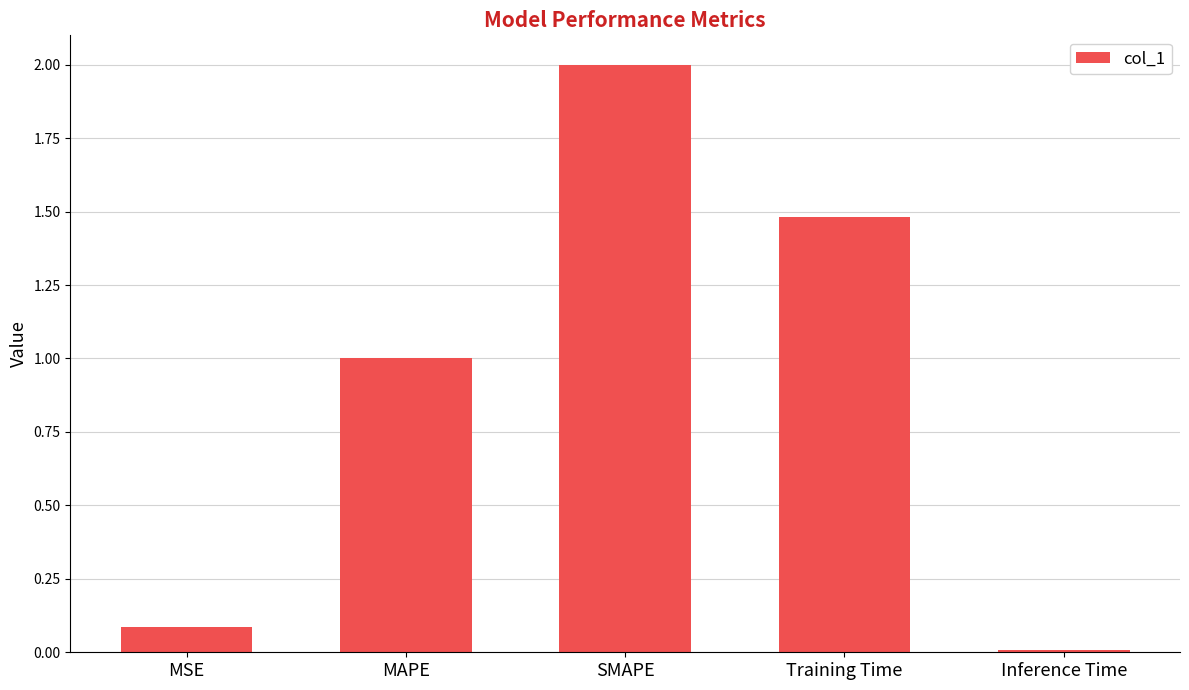

Rank the categories by value from highest to lowest.

SMAPE, Training Time, MAPE, MSE, Inference Time